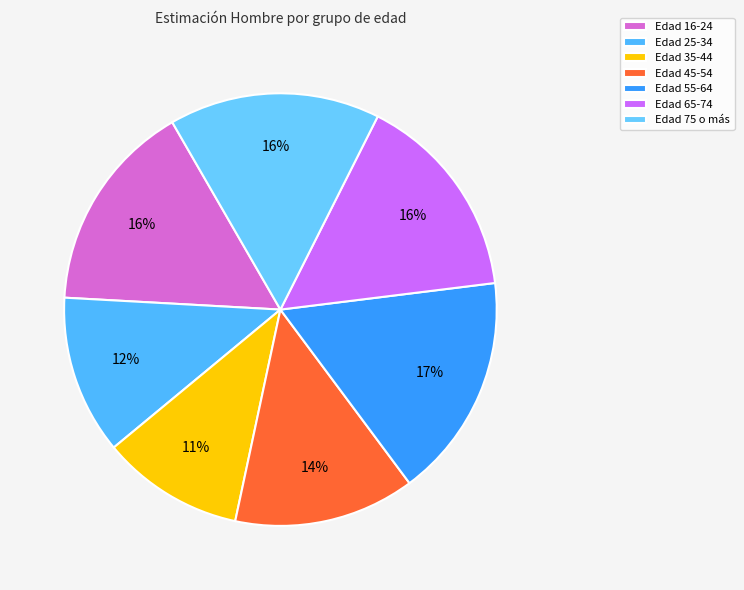

Count the number of slices in the pie.

7